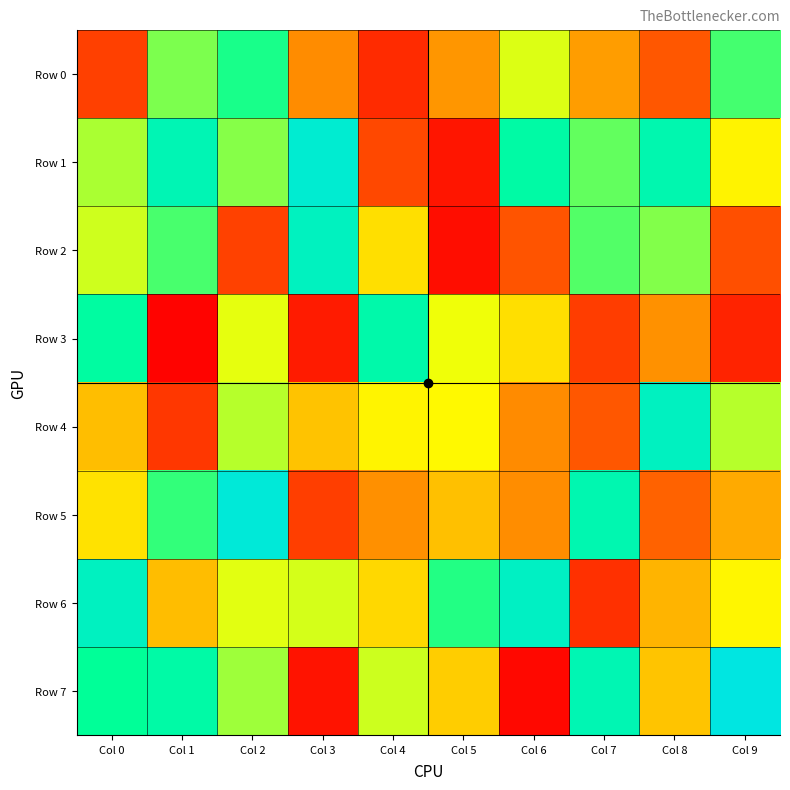

What is the spread (max minus min) of values at Col 2?

797011